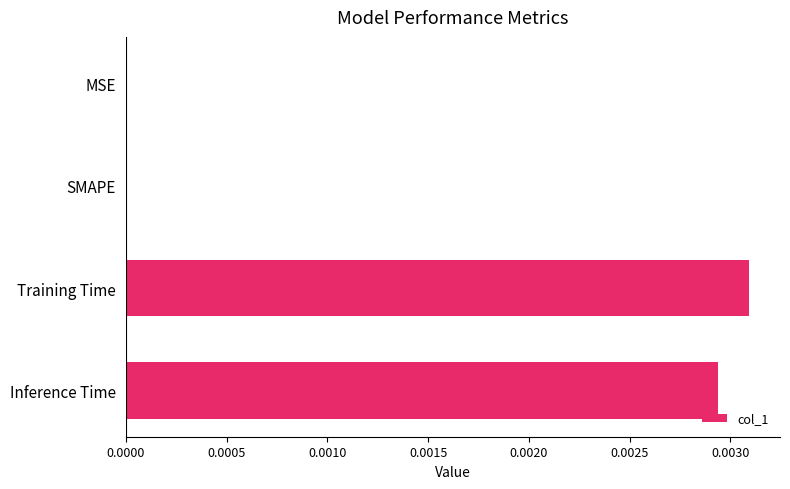

Is it true that the value at SMAPE is 0.0?

True